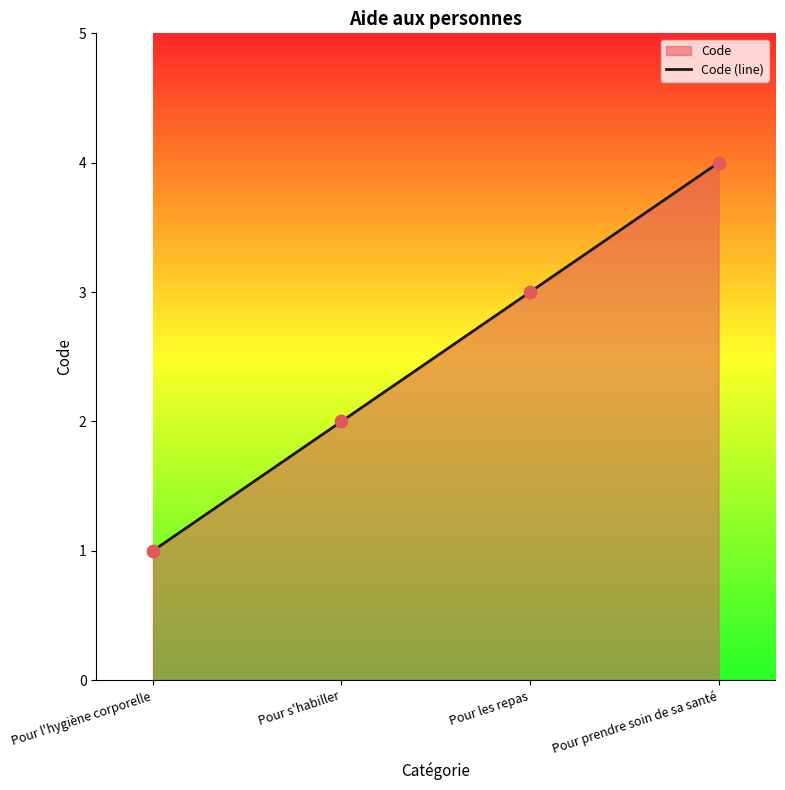

Between Pour les repas and Pour l'hygiène corporelle, which is larger?

Pour les repas